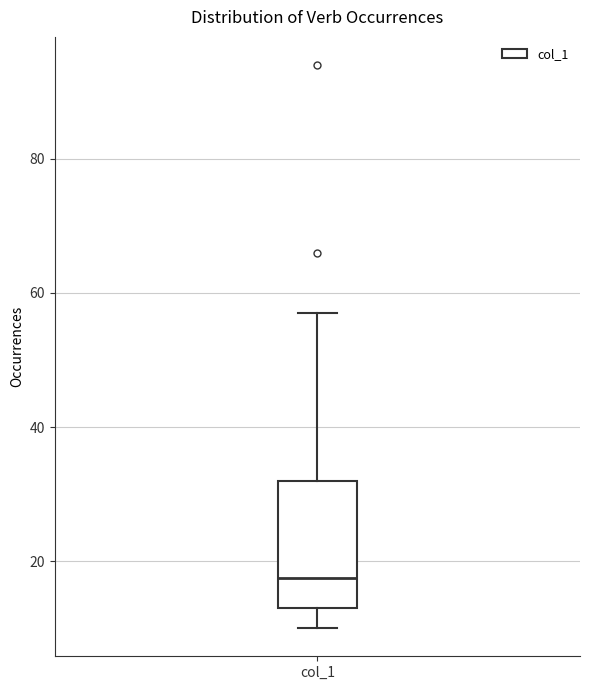

Where does the lower whisker of the box for col_1 end on the y-axis? The values are not printed on the chart, so give them approximately, as read against the axis.

10